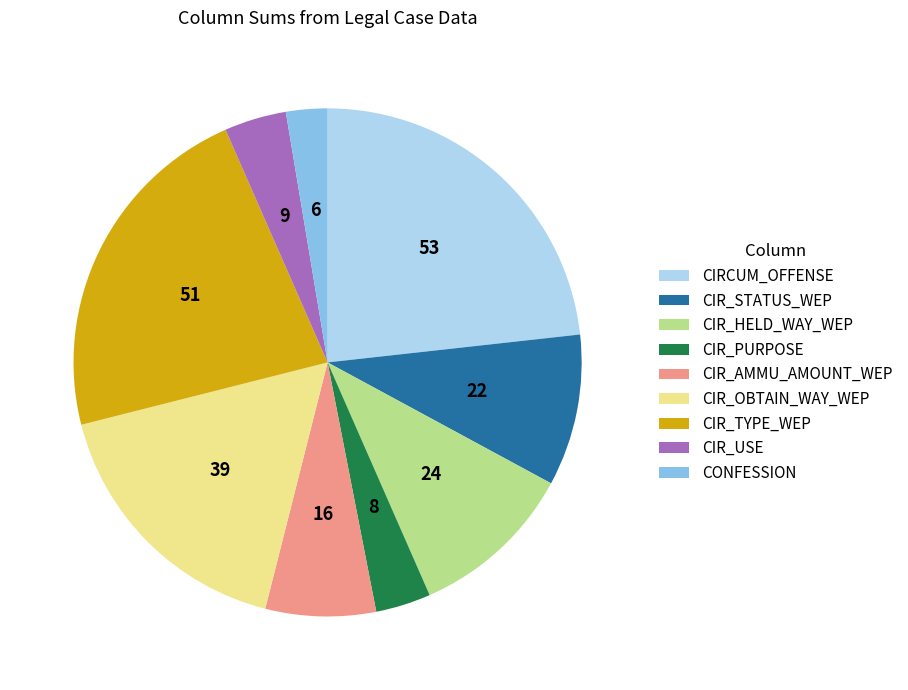

True or false: CIR_STATUS_WEP accounts for 1% of the total.

False